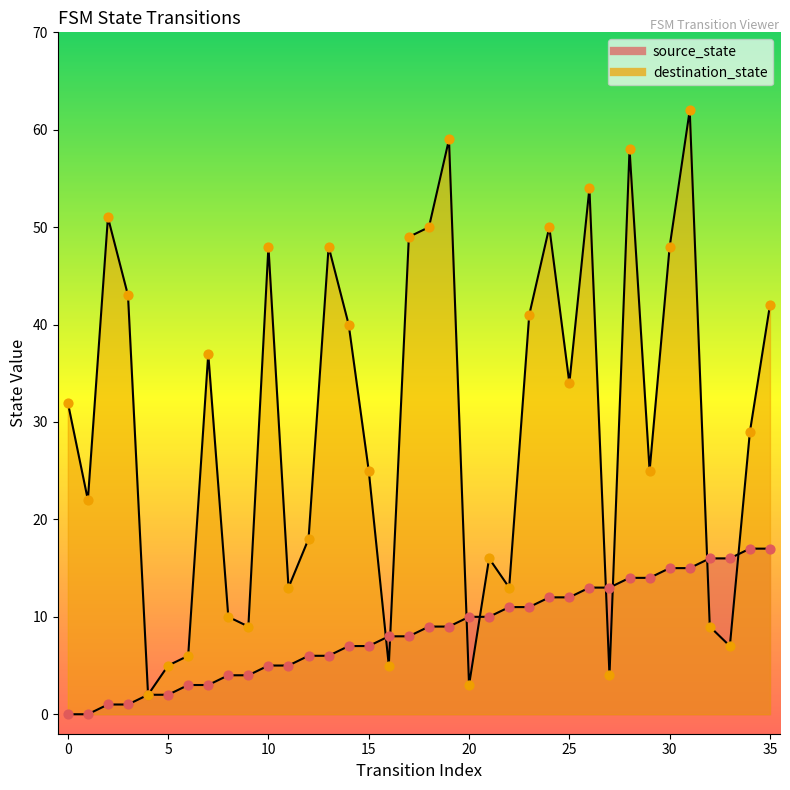

Which series contains the highest Y value?

destination_state